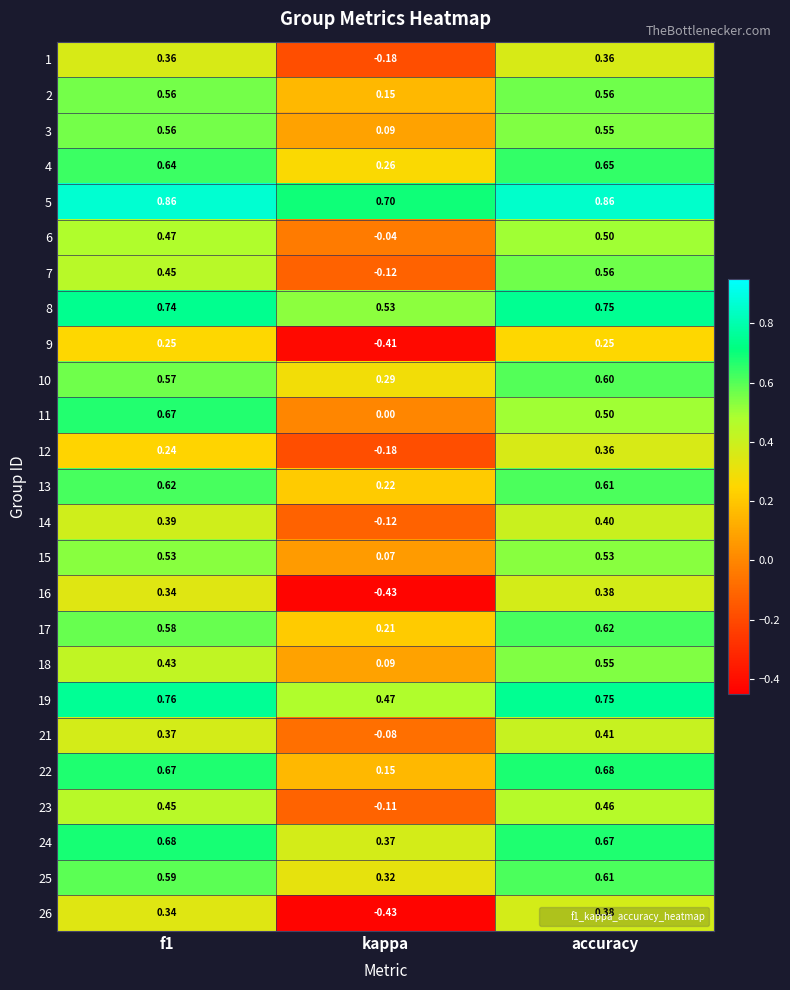

Where is 10 nearest to the value 0?

kappa